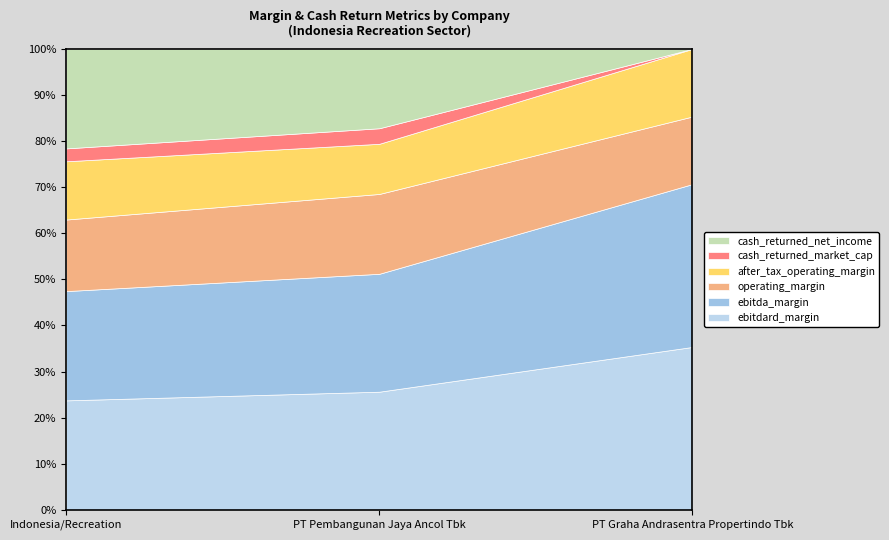

Count the ebitdard_margin values in the range 0 to 1.

3